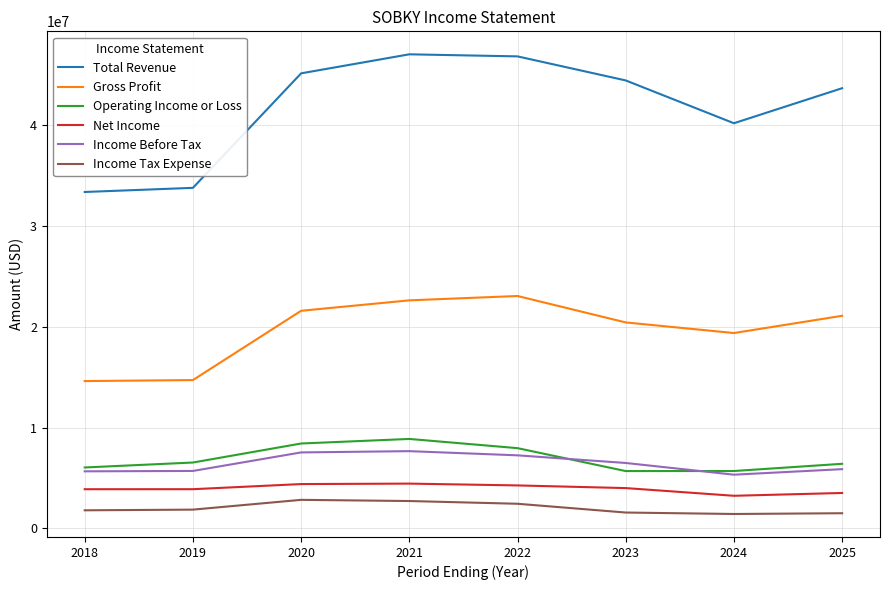

Where does the Net Income series first go above 3997200?

2020